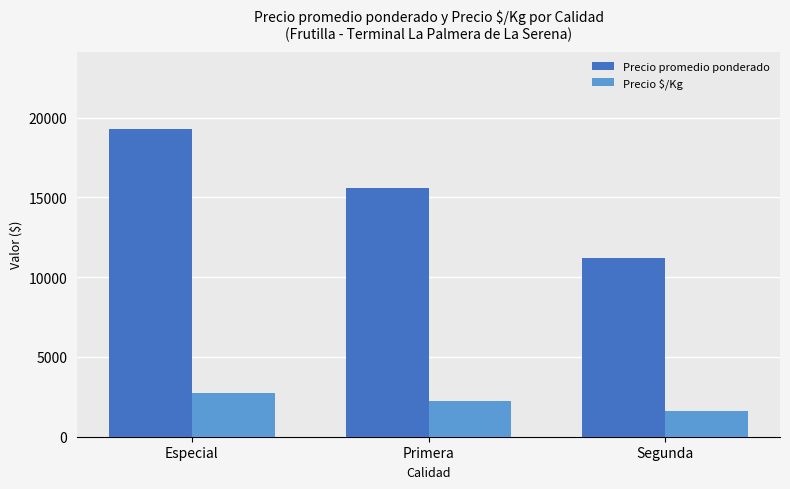

What is the sum of all Precio $/Kg values?

6580